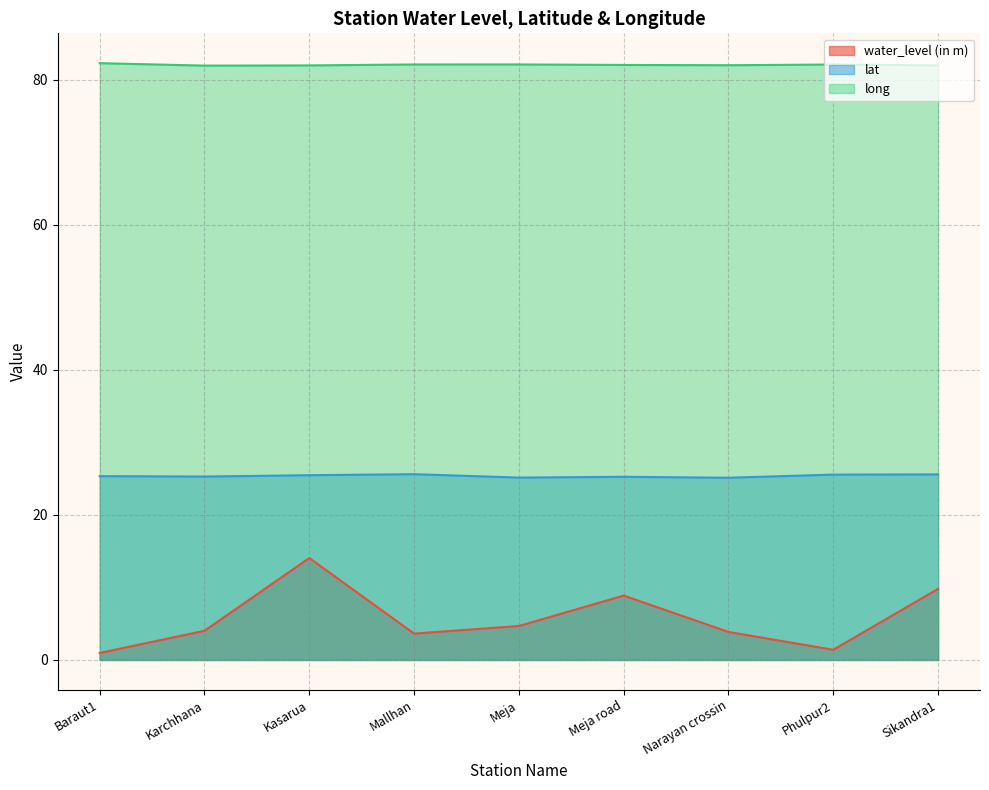

Is it true that lat equals 25.6 at Phulpur2?

True